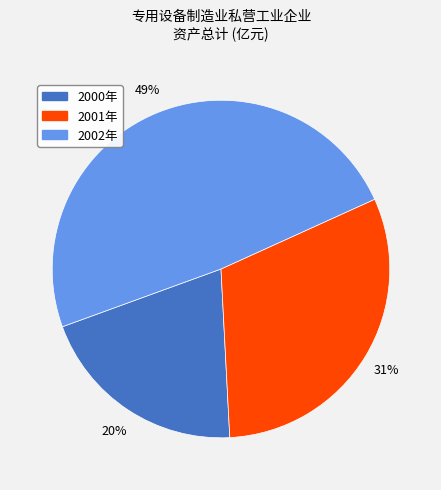

True or false: 2002年 accounts for 49% of the total.

True